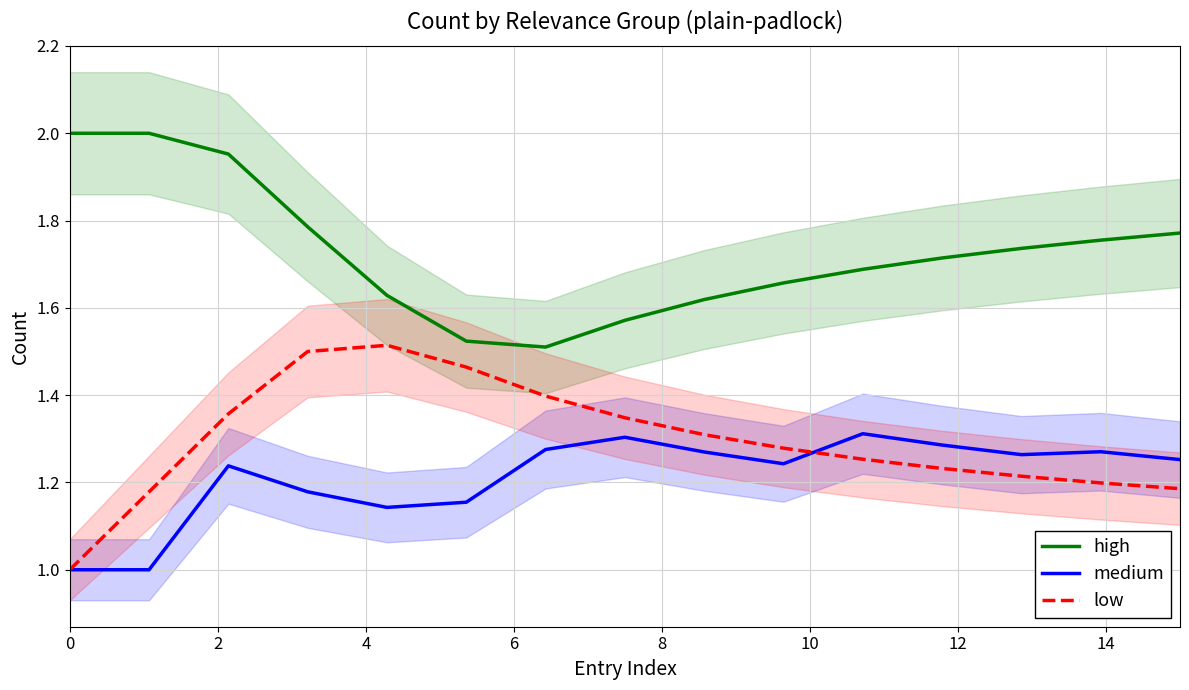

True or false: medium and high cross at least once.

False